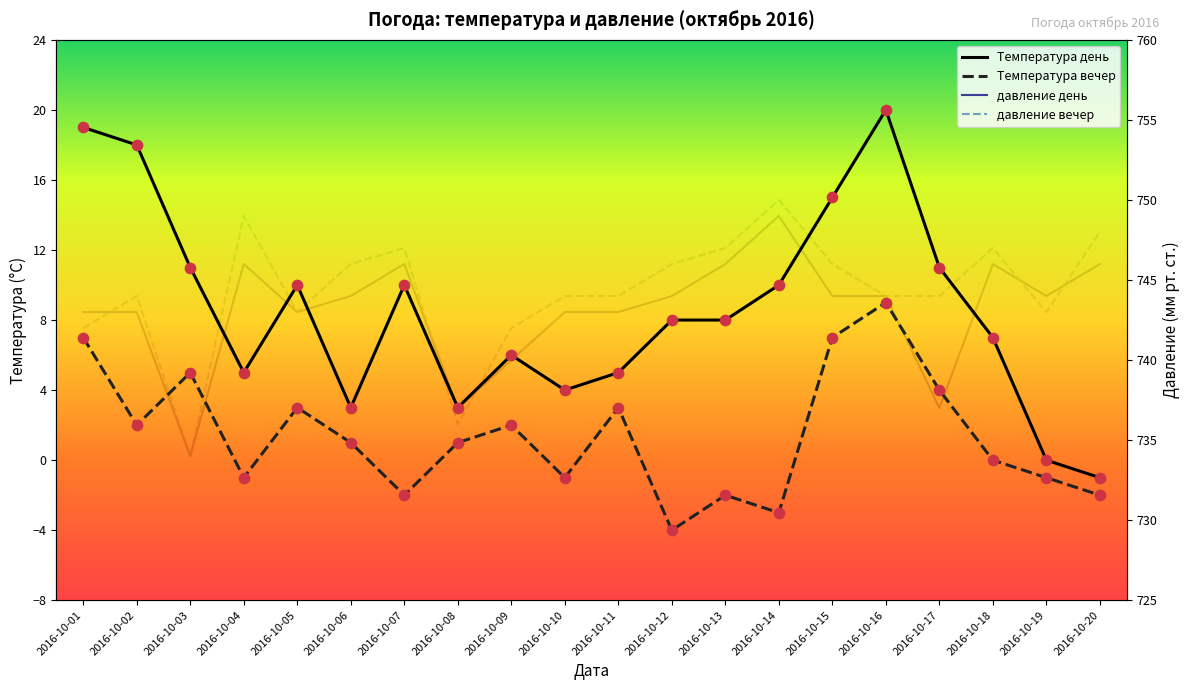

Which series has the widest spread of Y values?

Температура день